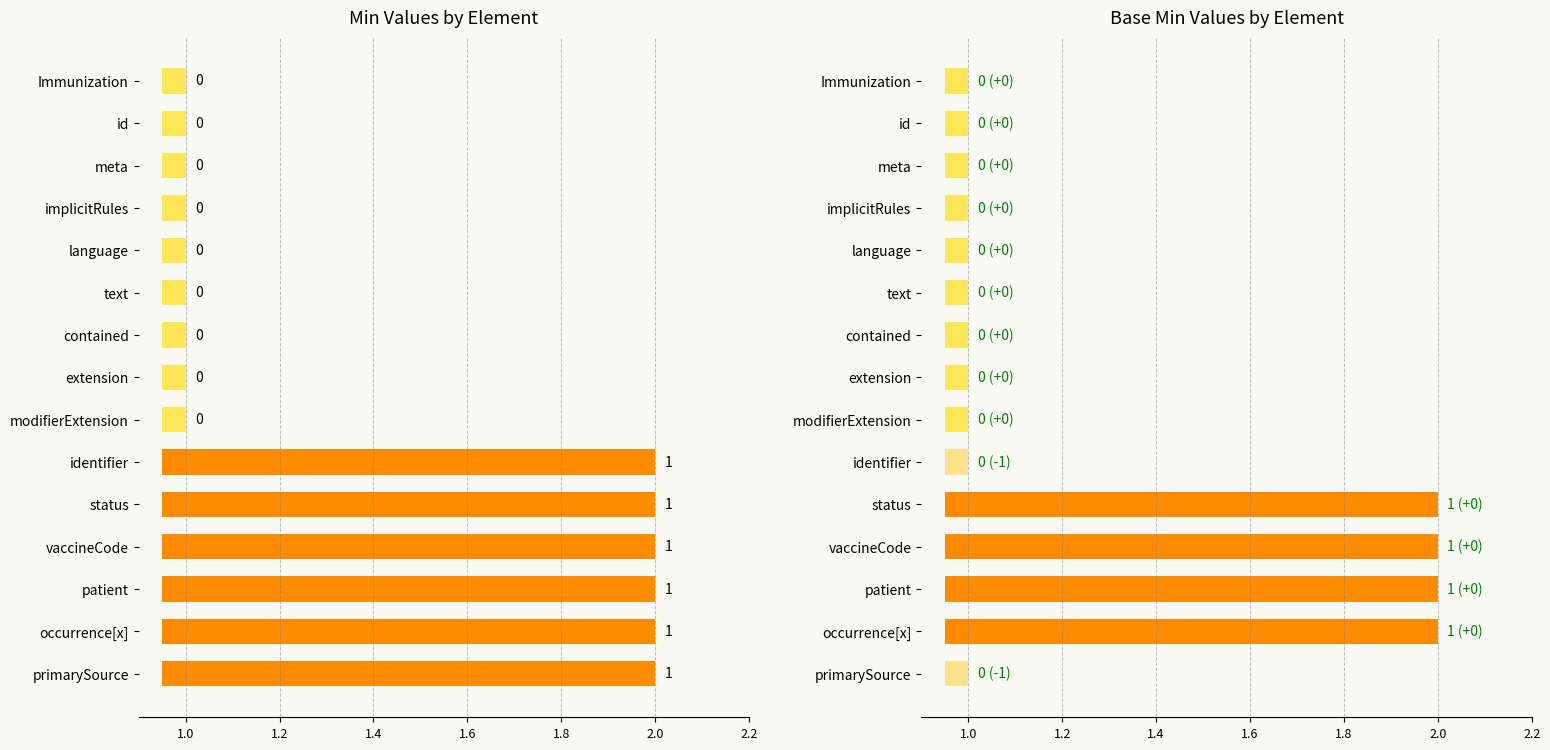

Which series has the widest spread of values?

Min